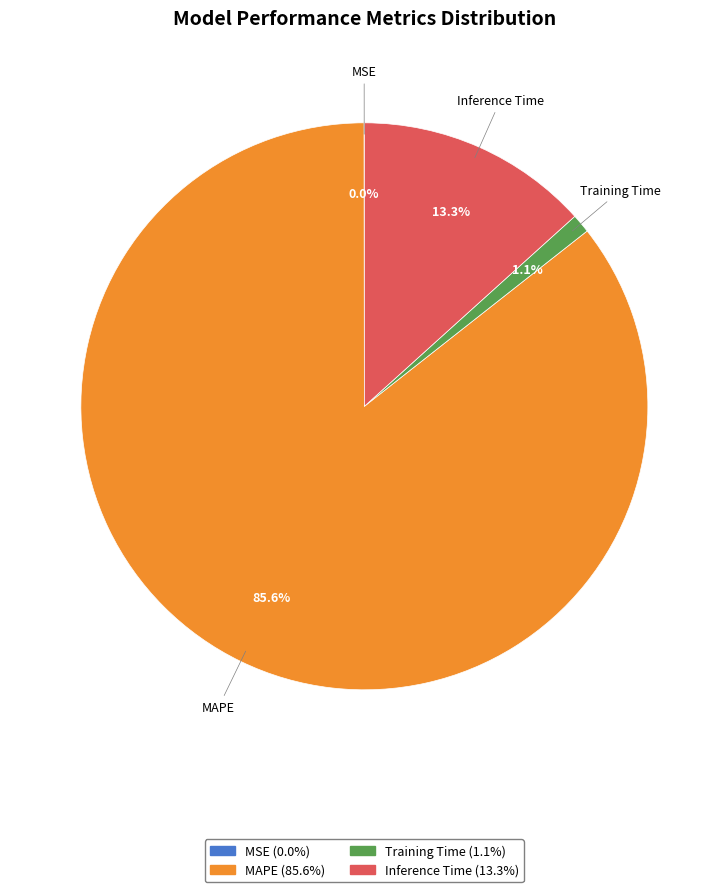

The Inference Time slice represents 6% of the pie. True or false?

False